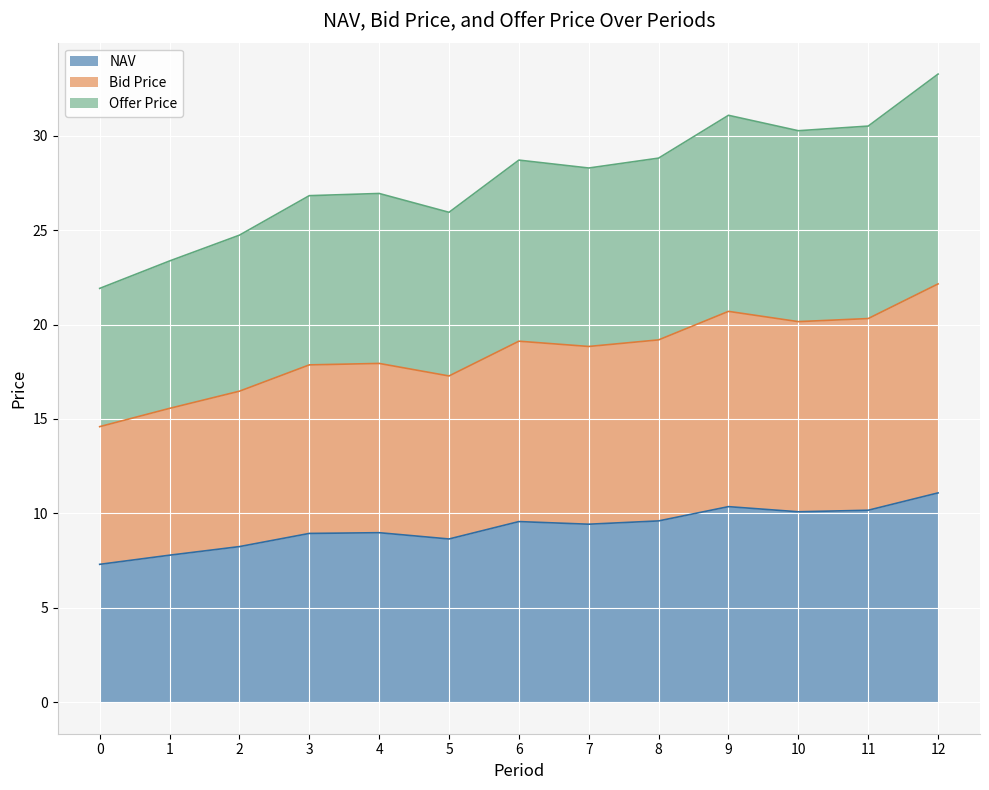

True or false: NAV and Bid Price intersect in this chart.

False